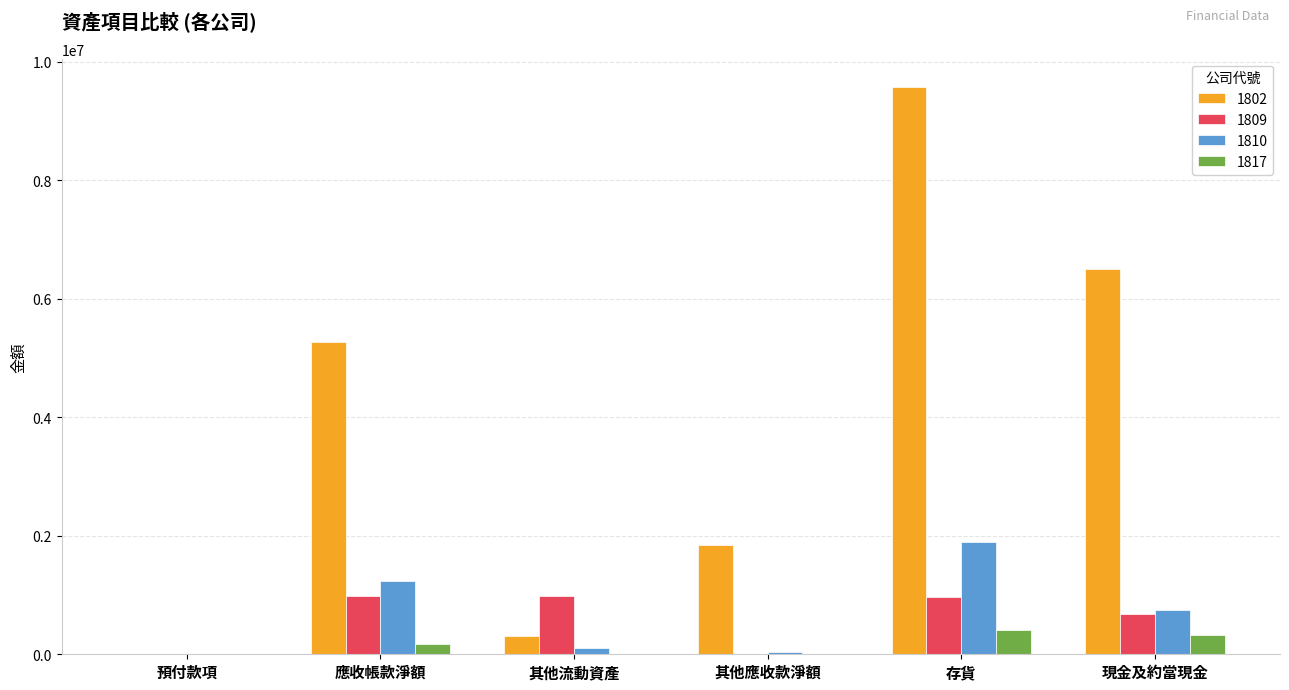

At which label does 1810 reach its peak?

存貨